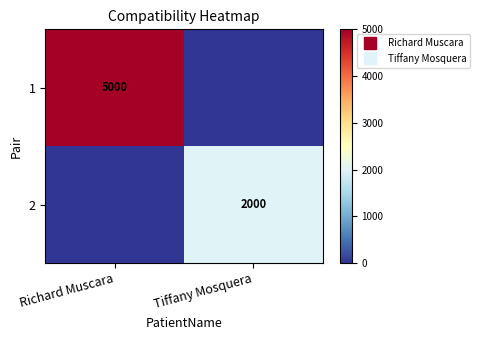

The value of 1 at Tiffany Mosquera is 1985. True or false?

False